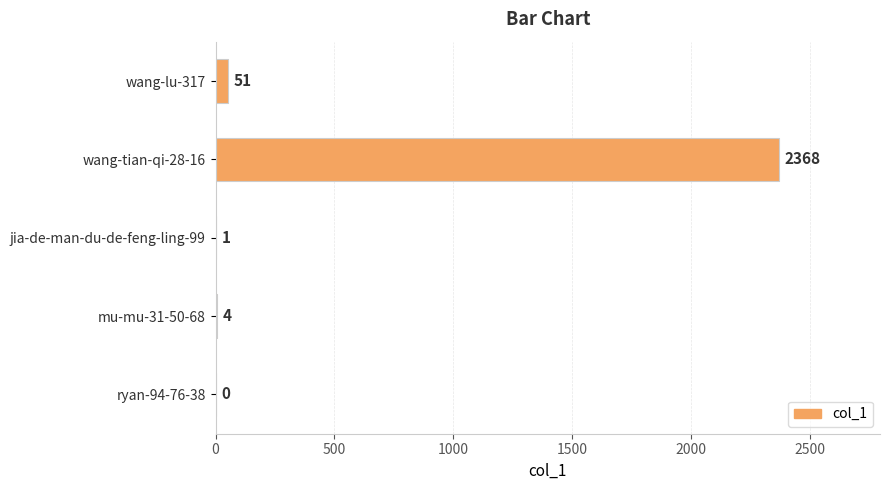

How many series are shown in this chart?

1